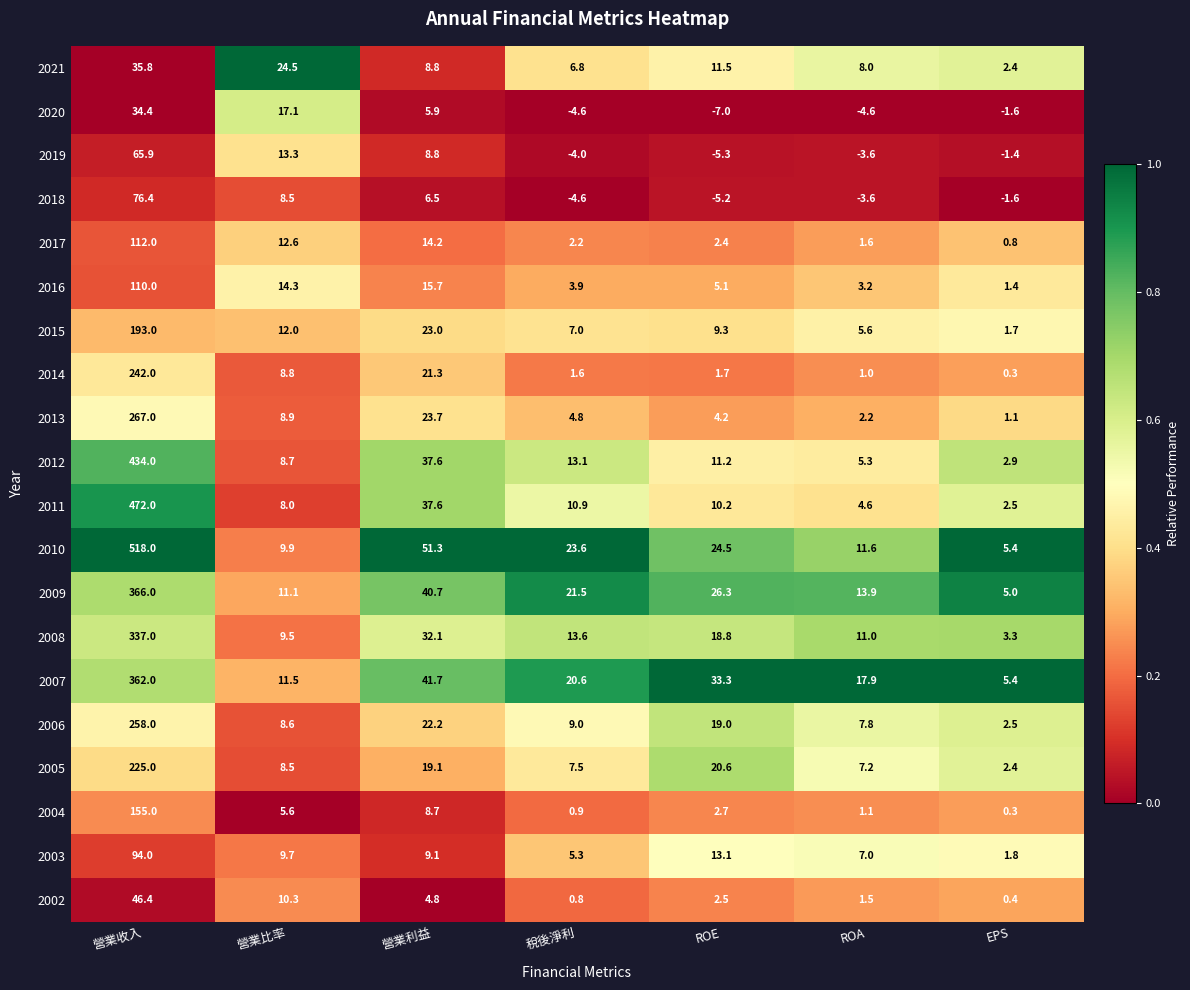

What is the difference between the maximum and second lowest values in the 2012 series?

428.7